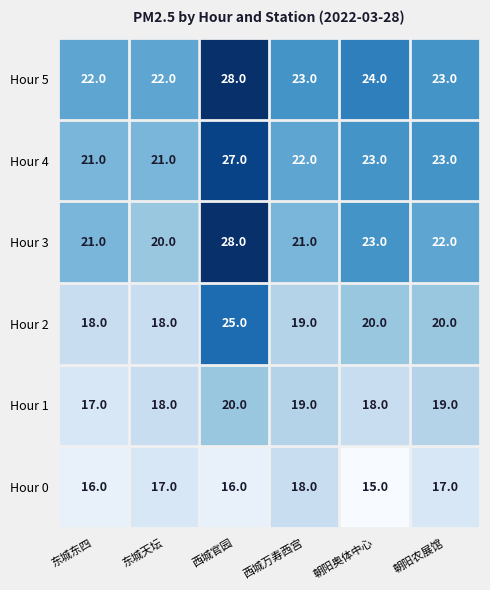

What is the greatest value displayed?

28